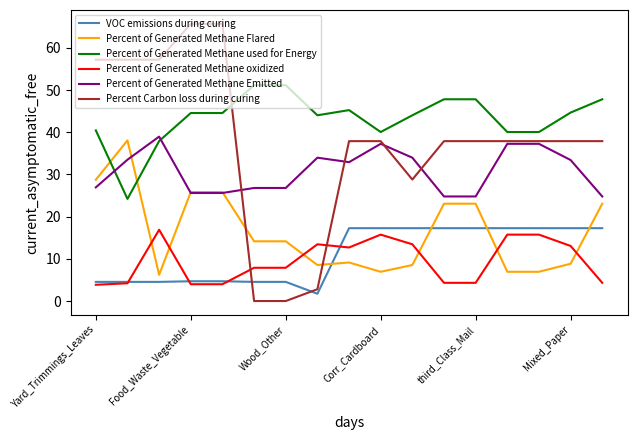

Which series has the largest range (max minus min)?

Percent Carbon loss during curing